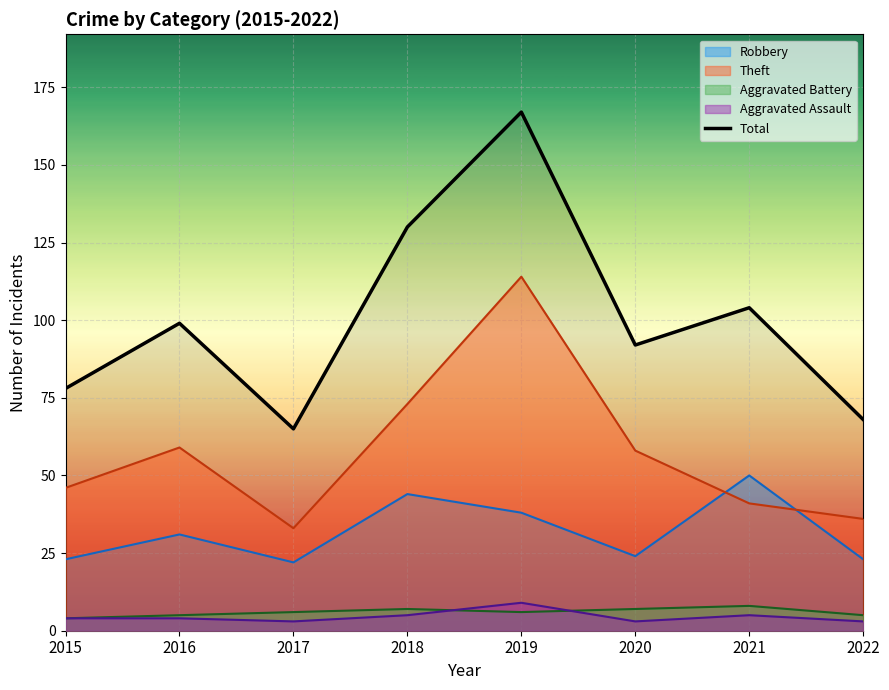

What is the value of the 8th point from the left?

68